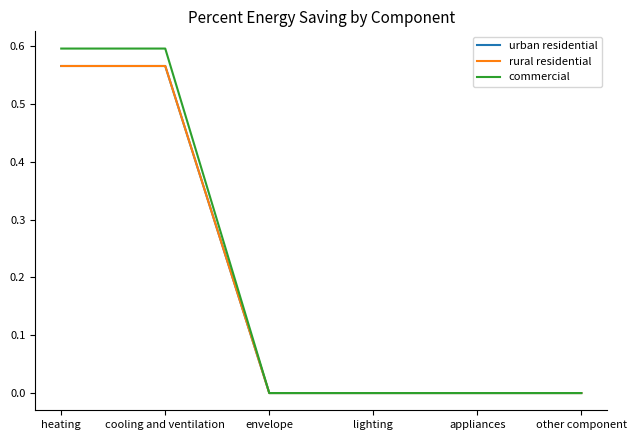

Is this an area chart (filled region under the line)?

No